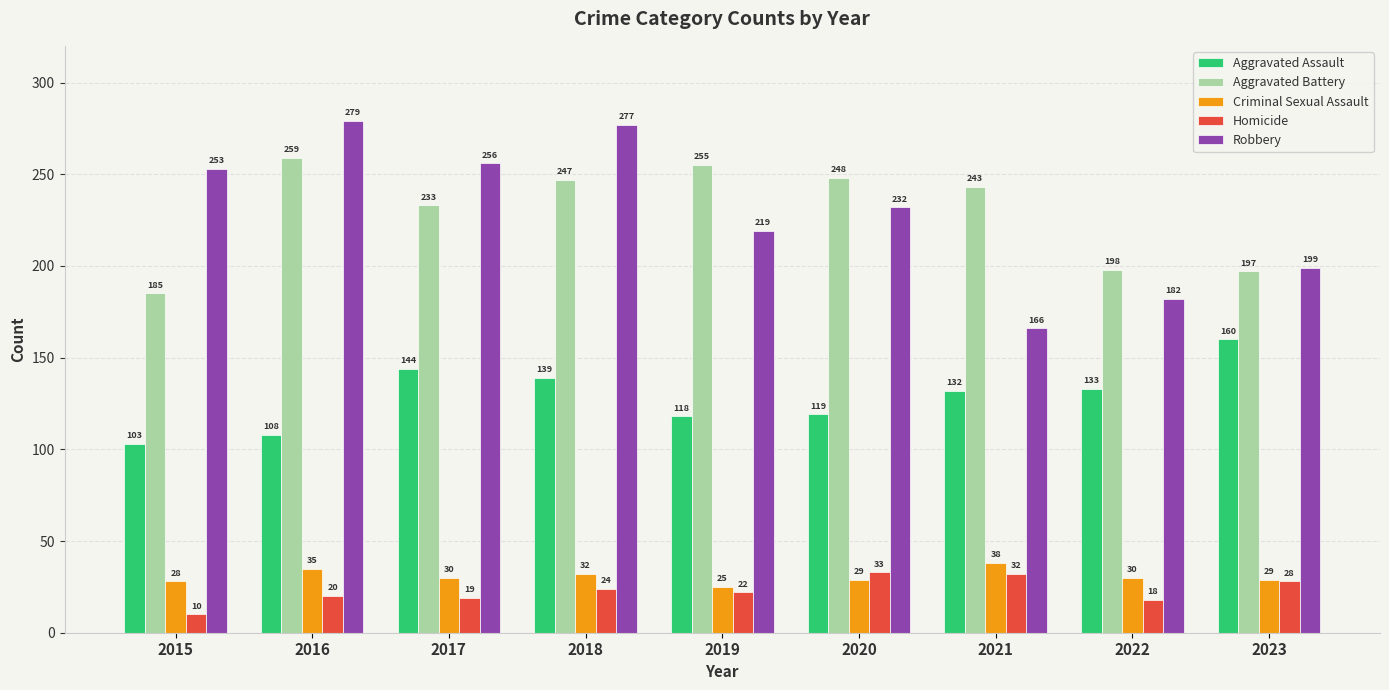

Reading left to right, what are all the values shown in this chart?

Aggravated Assault: 2015=103	2016=108	2017=144	2018=139	2019=118	2020=119	2021=132	2022=133	2023=160
Aggravated Battery: 2015=185	2016=259	2017=233	2018=247	2019=255	2020=248	2021=243	2022=198	2023=197
Criminal Sexual Assault: 2015=28	2016=35	2017=30	2018=32	2019=25	2020=29	2021=38	2022=30	2023=29
Homicide: 2015=10	2016=20	2017=19	2018=24	2019=22	2020=33	2021=32	2022=18	2023=28
Robbery: 2015=253	2016=279	2017=256	2018=277	2019=219	2020=232	2021=166	2022=182	2023=199